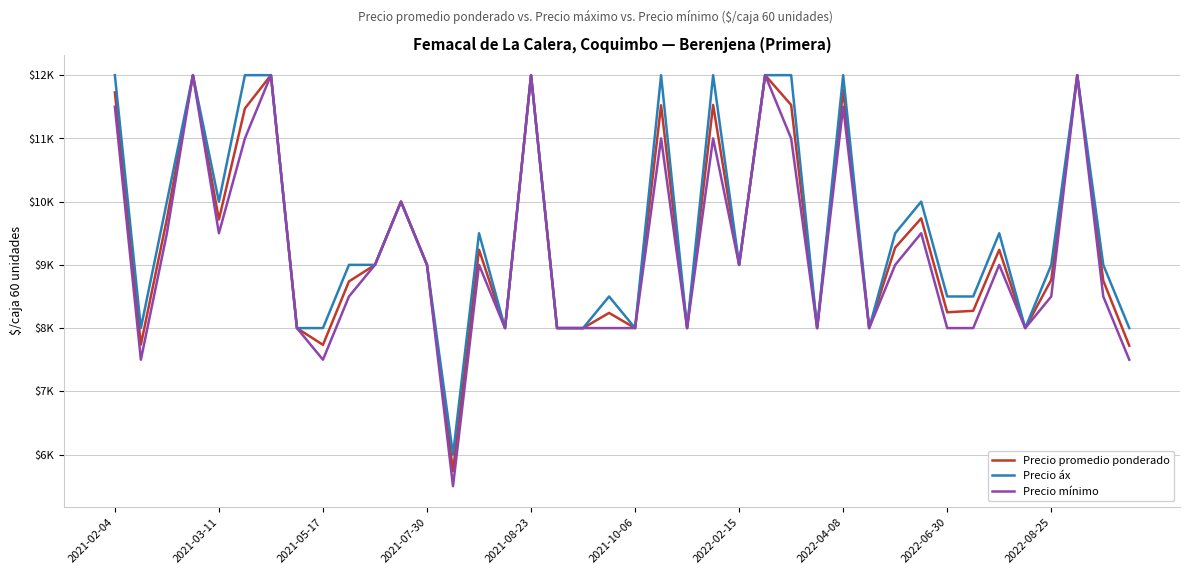

What is the difference between the maximum and minimum values in the Precio mínimo series?

6500